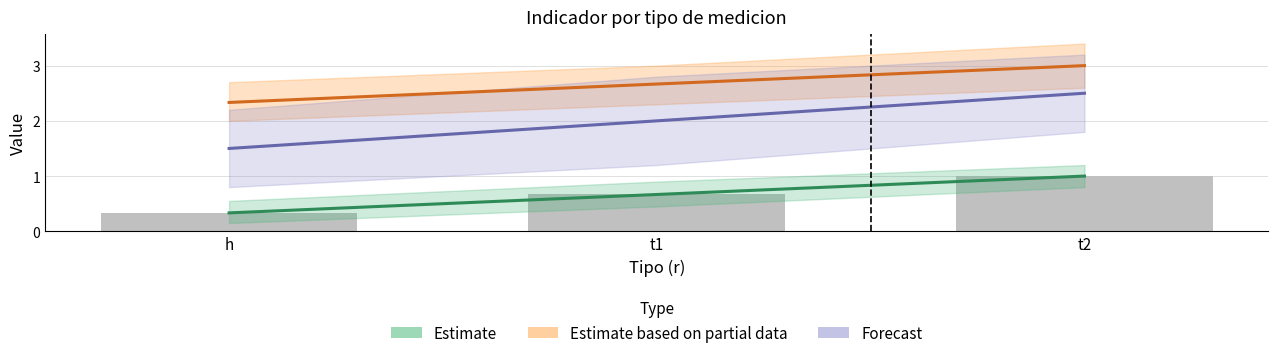

Between h and t1, which is larger?

t1